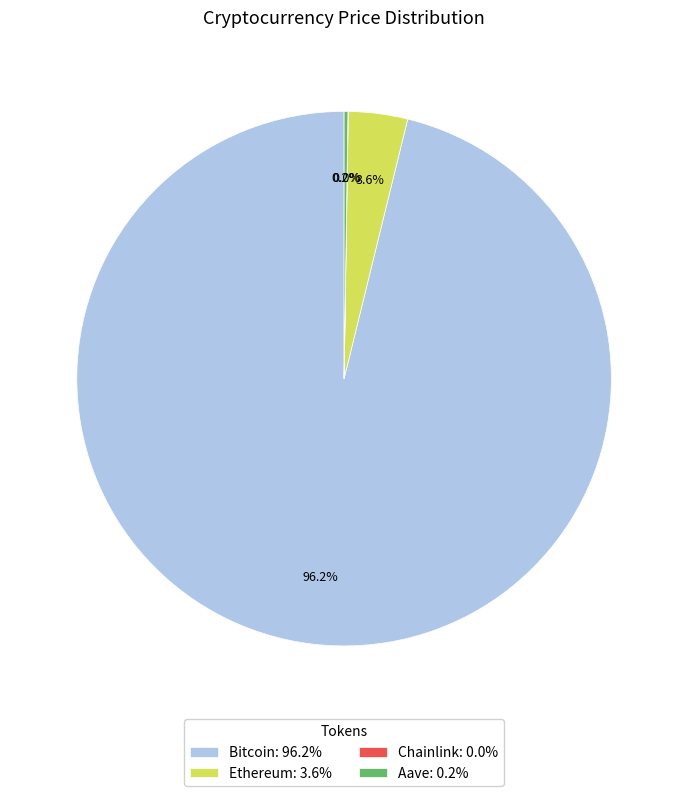

Combined, do Ethereum: 3.6% and Bitcoin: 96.2% account for over 50%?

Yes